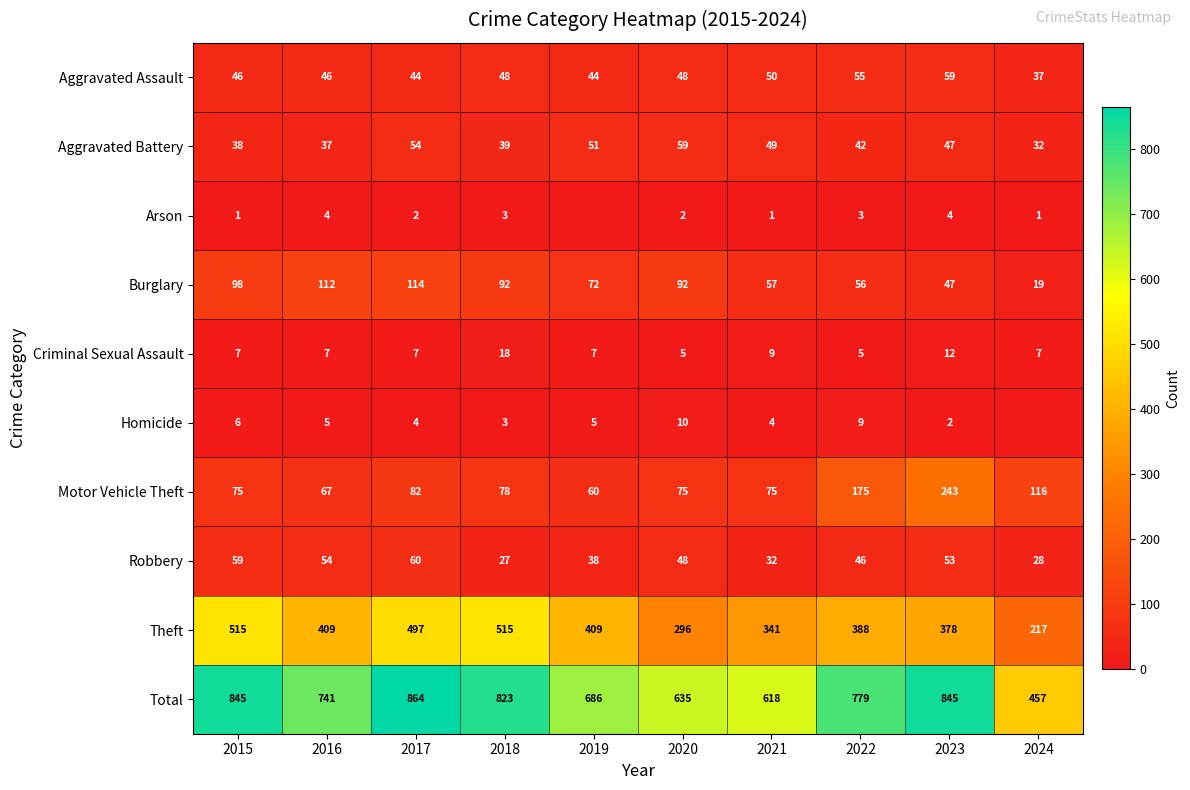

At which label is Robbery closest to 43?

2022